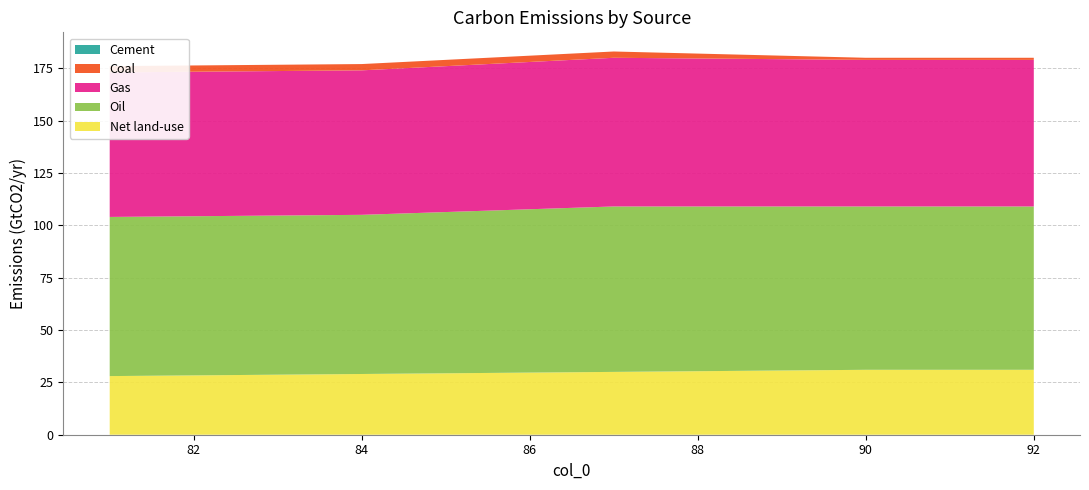

Reading left to right, what are all the values shown in this chart?

Net land-use: 81.0=28	84.0=29	87.0=30	90.0=31	91.0=31	92.0=31
Oil: 81.0=76	84.0=76	87.0=79	90.0=78	91.0=78	92.0=78
Gas: 81.0=69	84.0=69	87.0=71	90.0=70	91.0=70	92.0=70
Coal: 81.0=3	84.0=3	87.0=3	90.0=1	91.0=1	92.0=1
Cement: 81.0=0	84.0=0	87.0=0	90.0=0	91.0=0	92.0=0